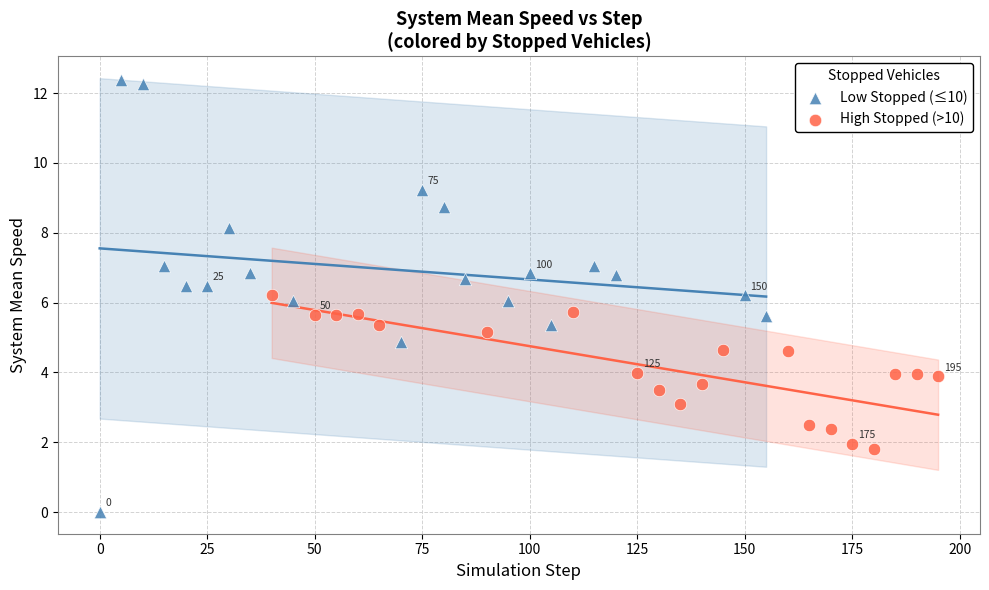

Which series reaches the minimum Y coordinate?

Low Stopped (≤10)